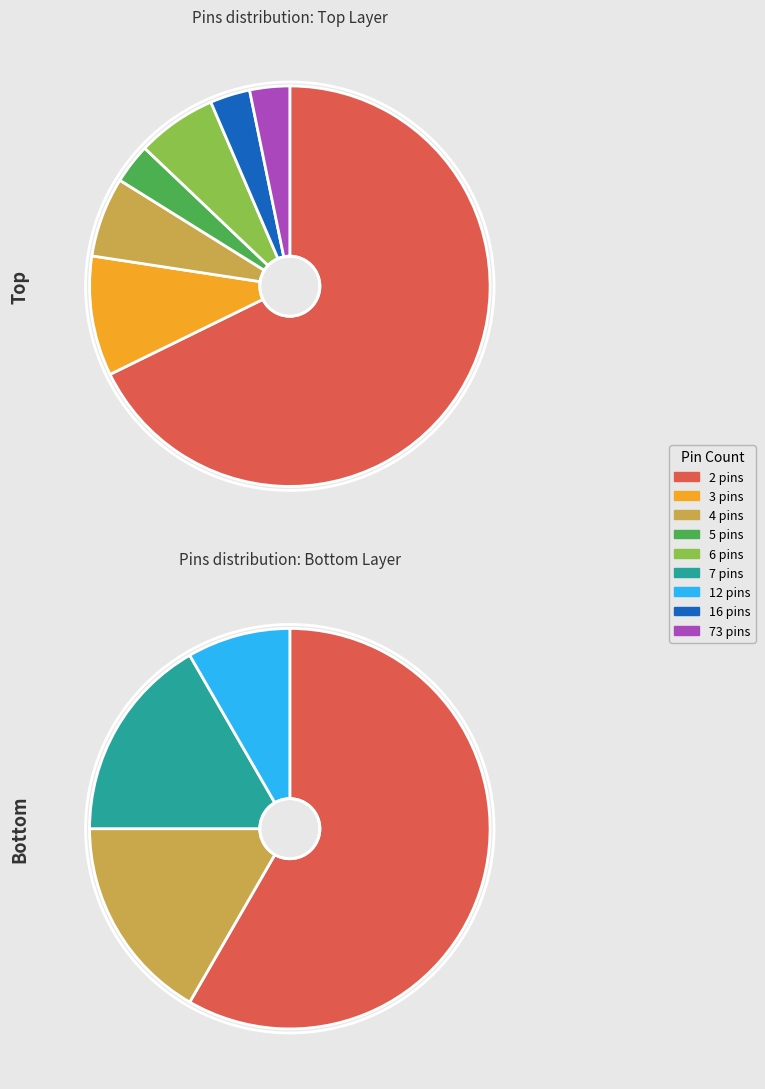

How much of the chart is everything except 4 pins?

90.7%